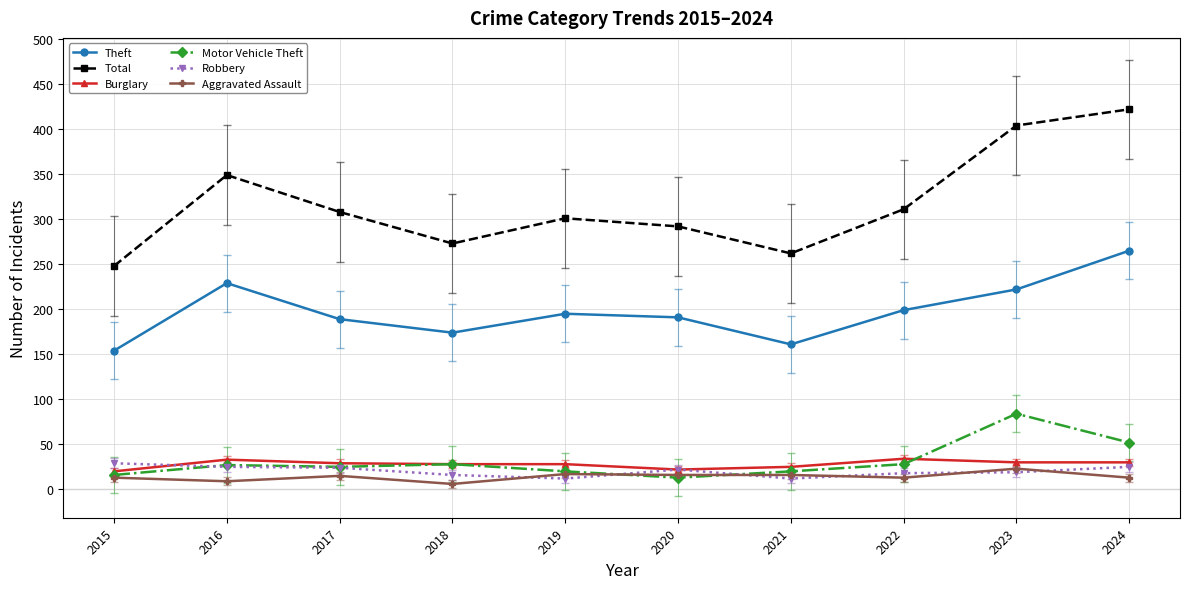

What is the greatest value displayed?

422